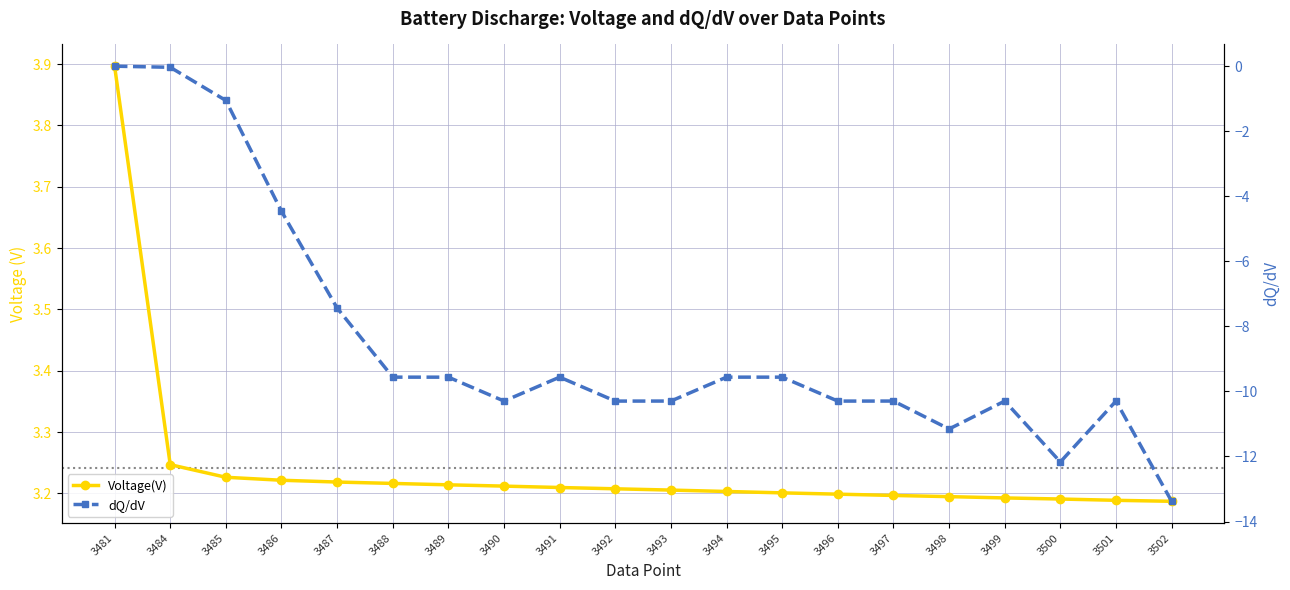

At how many categories does at least one series exceed 0?

20